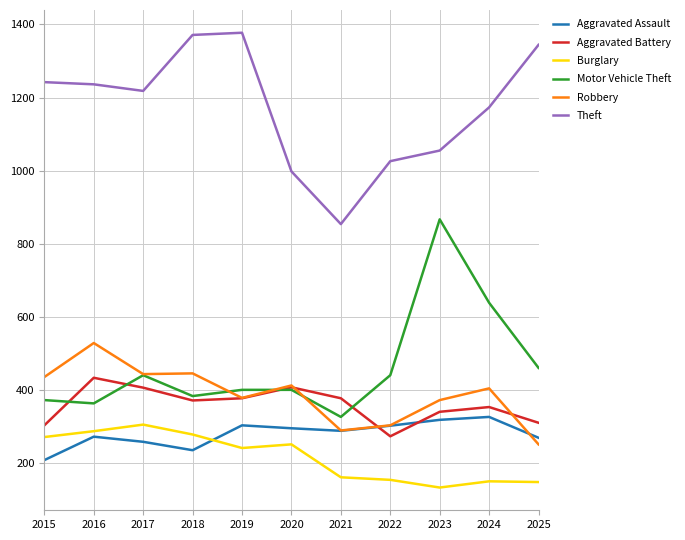

What is the difference between the highest and lowest values at 2023?

921